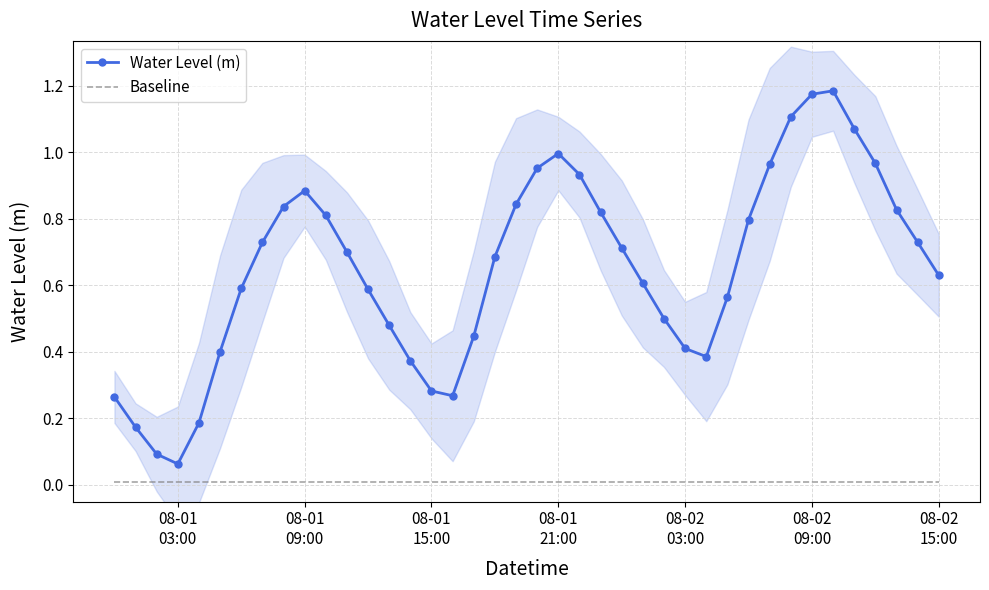

Rank the series by their maximum value, from highest to lowest.

Water Level (m), Baseline